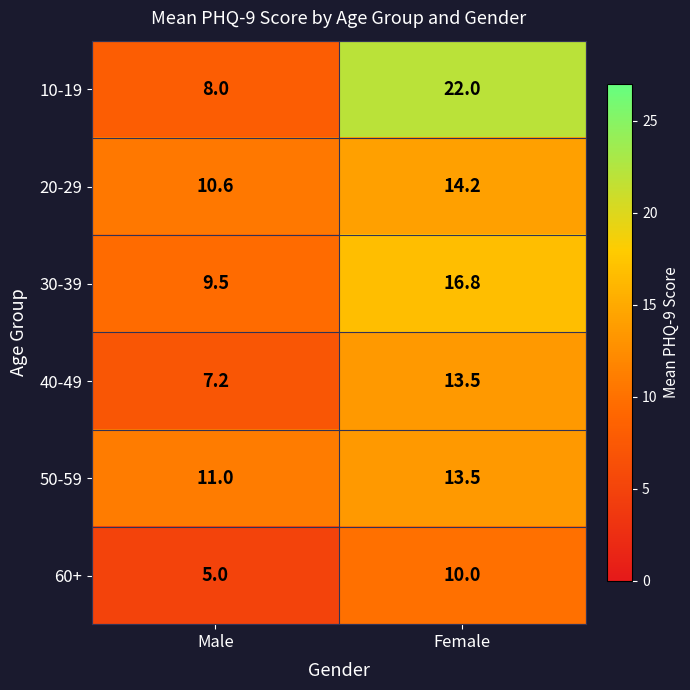

Where is 50-59 nearest to the value 12?

Male